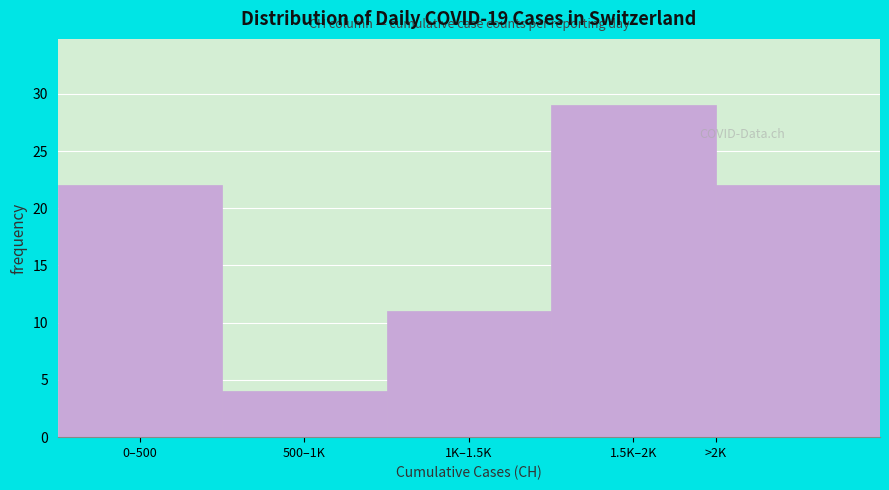

Reading left to right, extract all data points from this chart.

0–500=22	500–1K=4	1K–1.5K=11	1.5K–2K=29	>2K=22